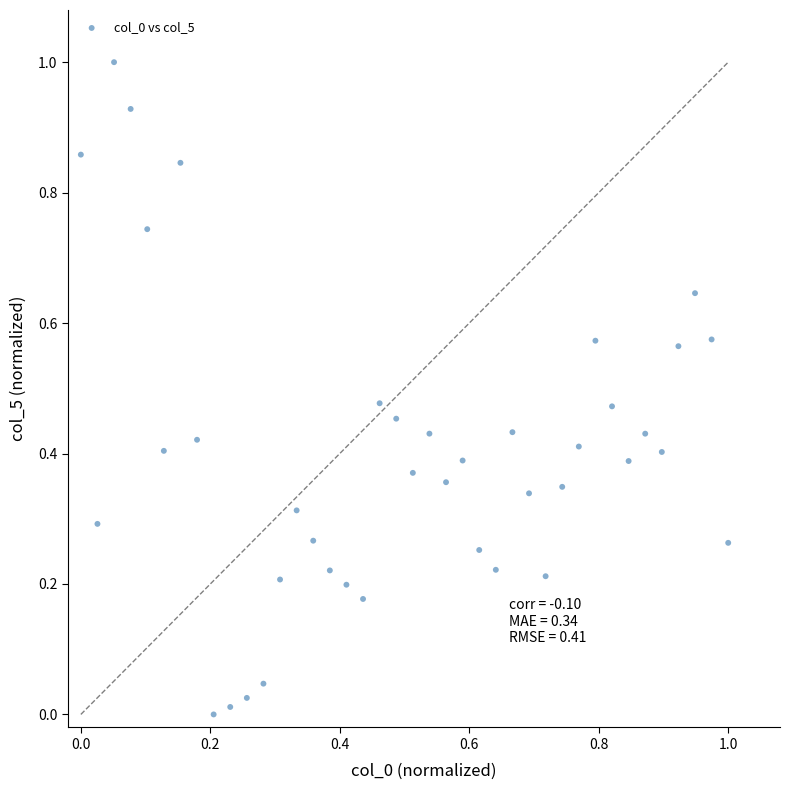

What is the range of X values (max minus min)?

1.0